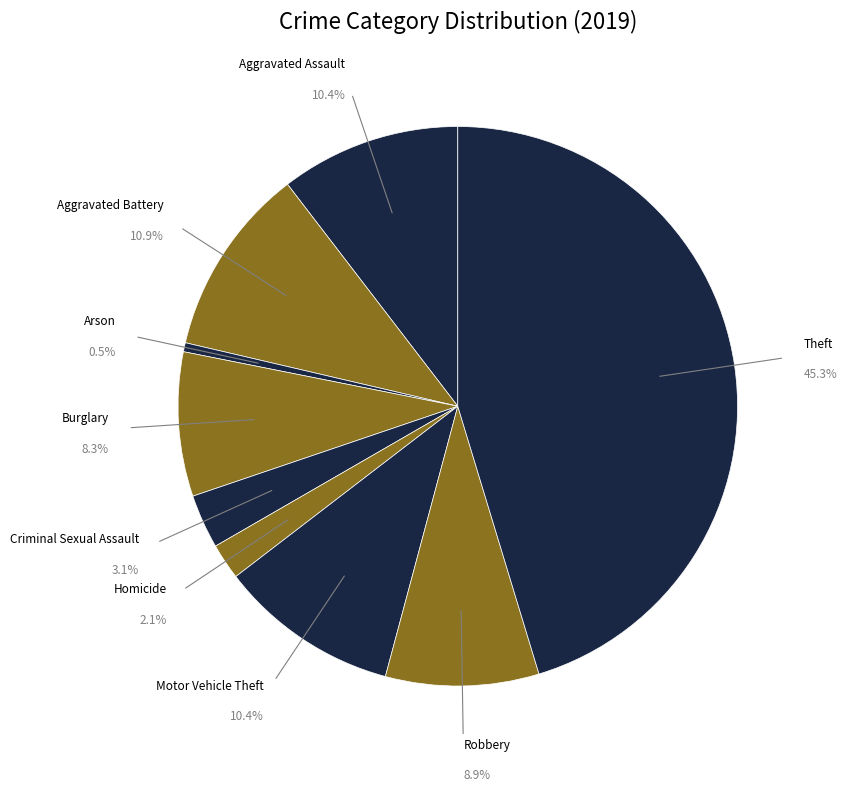

To the nearest percent, what portion does Arson represent?

1%